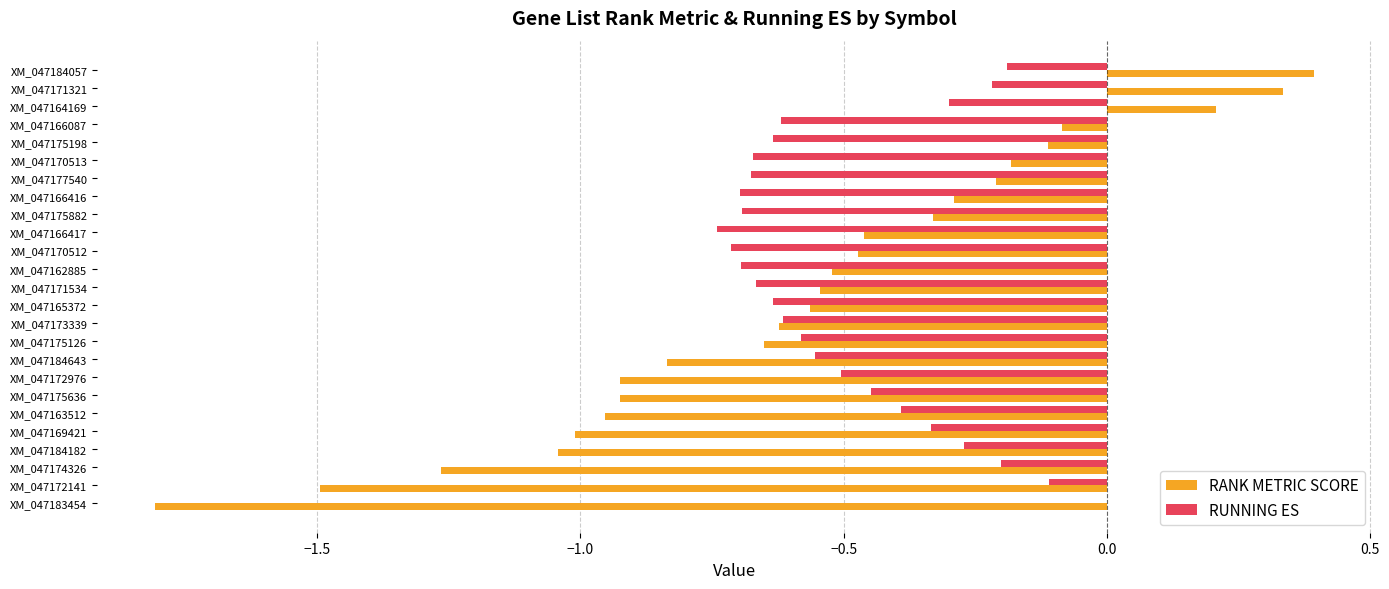

Between XM_047166087 and XM_047175126, which series saw the biggest shift?

RANK METRIC SCORE